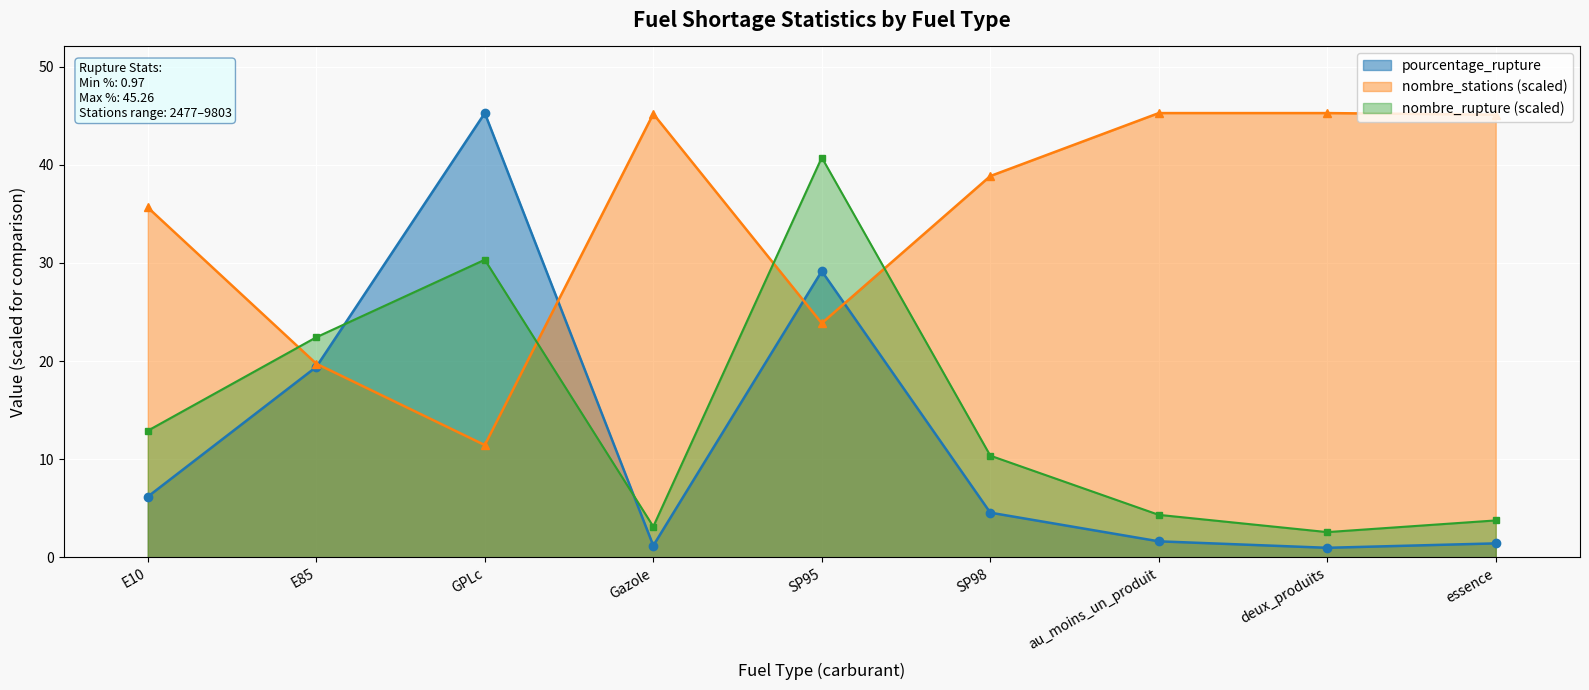

Which label corresponds to the largest value in the chart?

GPLc